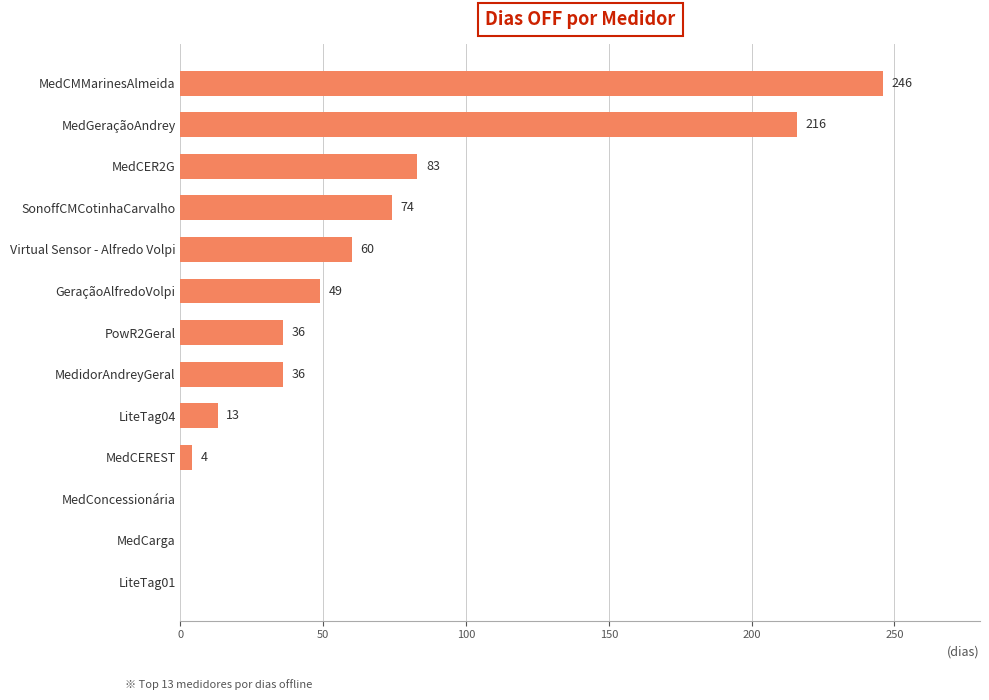

Is it true that the value at MedCER2G is 42?

False